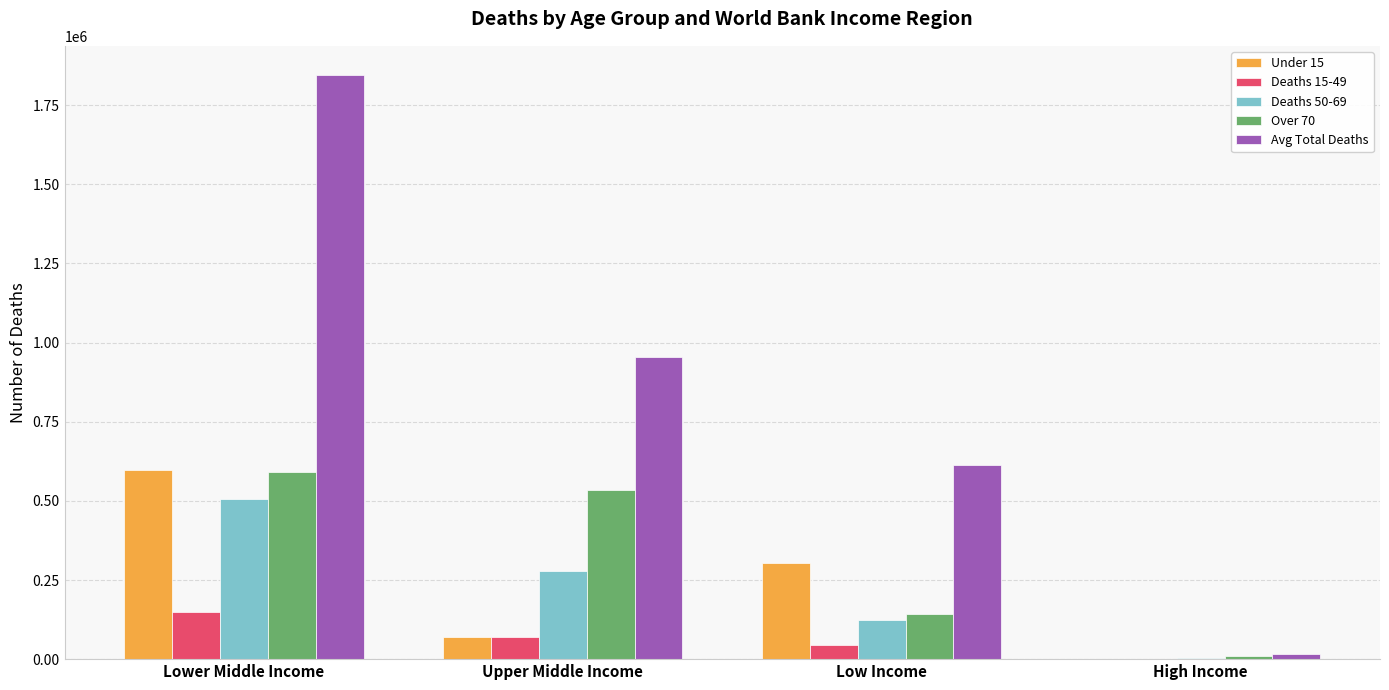

What is the total value across all series at Low Income?

1227473.2